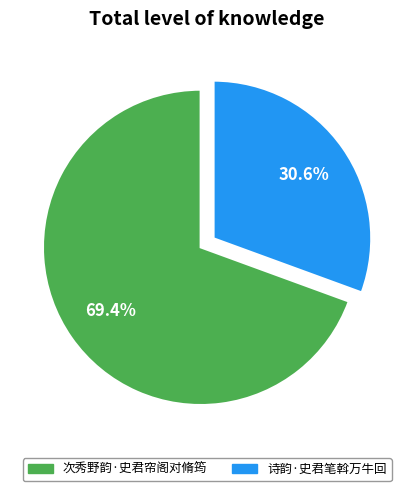

Which category has the smallest portion of the pie?

诗韵·史君笔斡万牛回